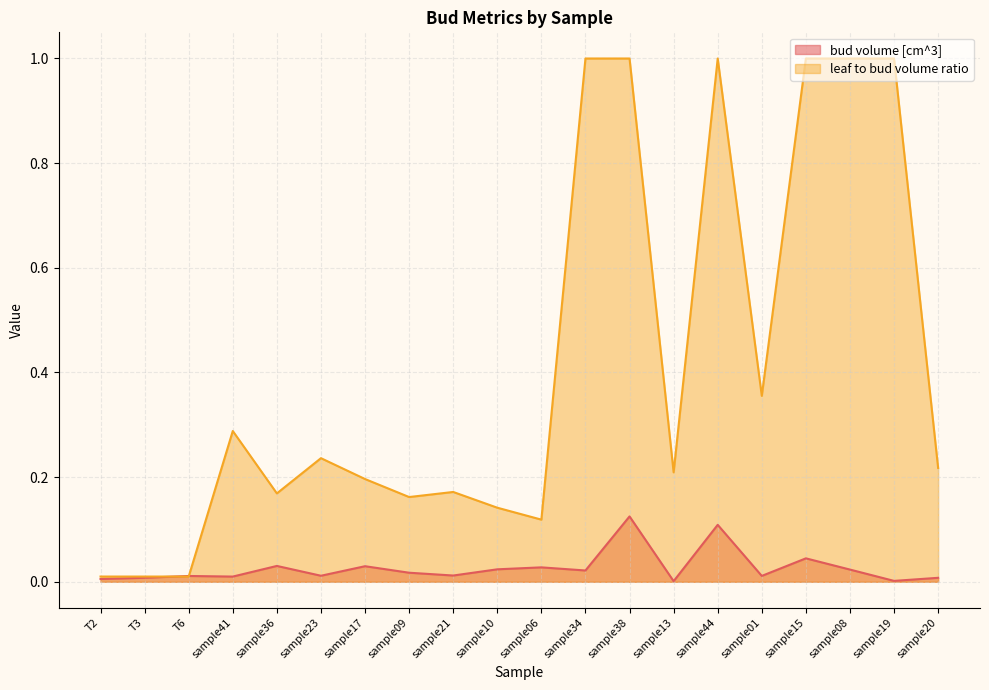

The leaf to bud volume ratio series shows 0.1 at sample06. True or false?

True